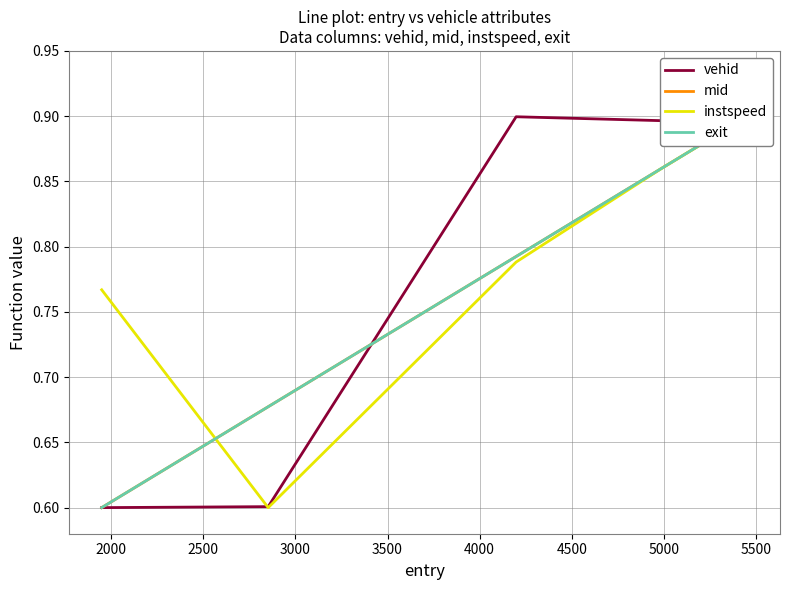

What are all the series names shown in the legend?

vehid, mid, instspeed, exit